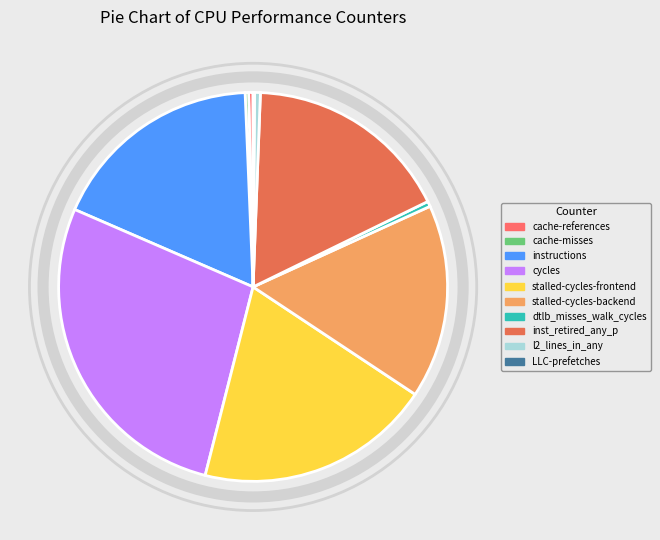

Is it true that stalled-cycles-frontend is 20% of the pie?

True